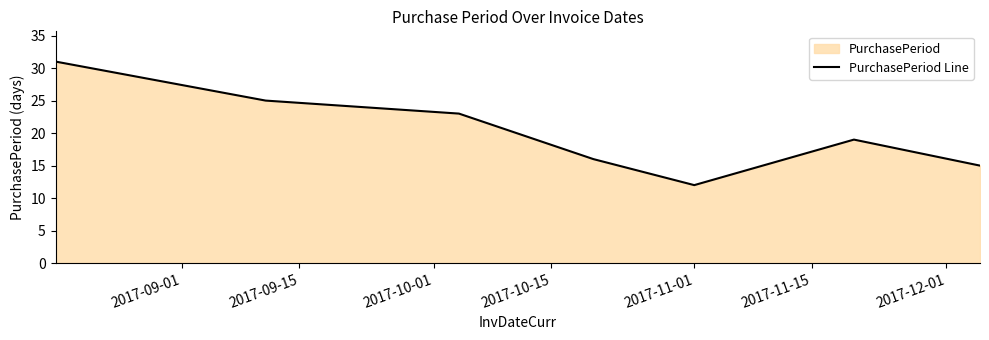

What is the difference between the second highest and minimum values?

13